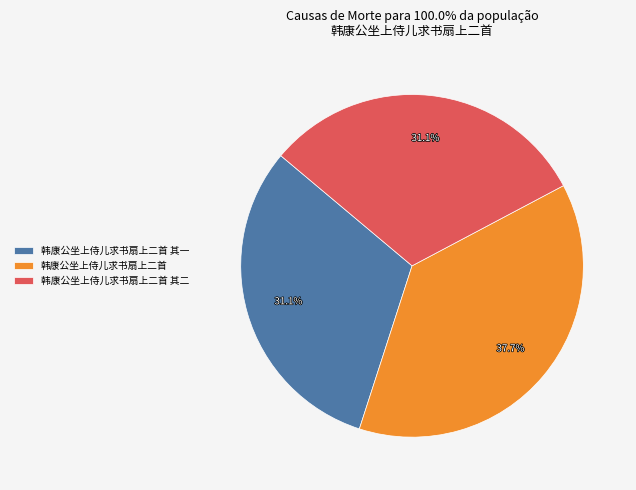

What portion of the pie excludes 韩康公坐上侍儿求书扇上二首?

62.3%